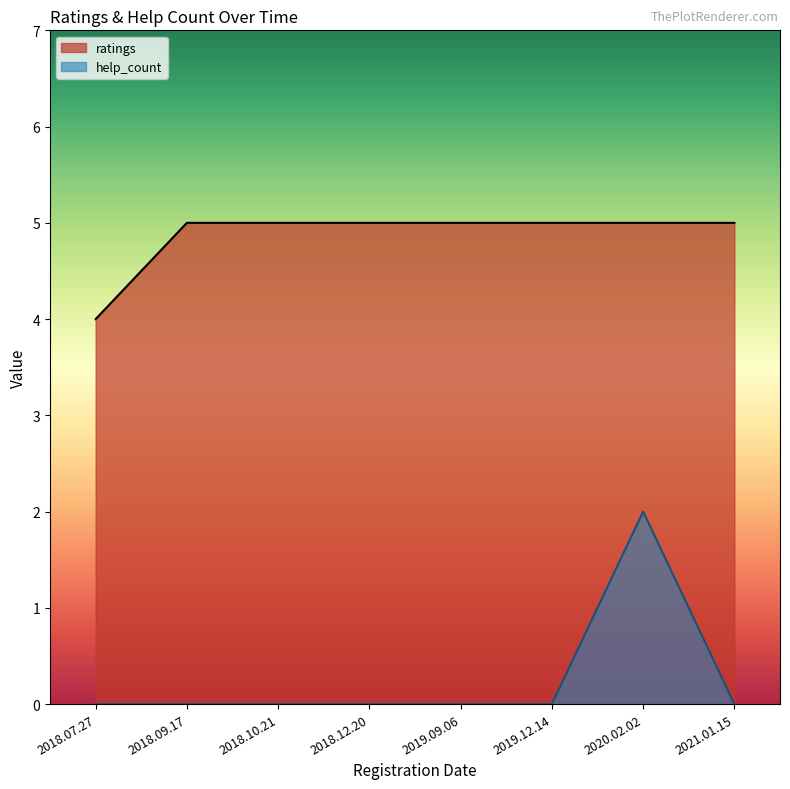

Which label corresponds to the largest value in the chart?

2018.09.17